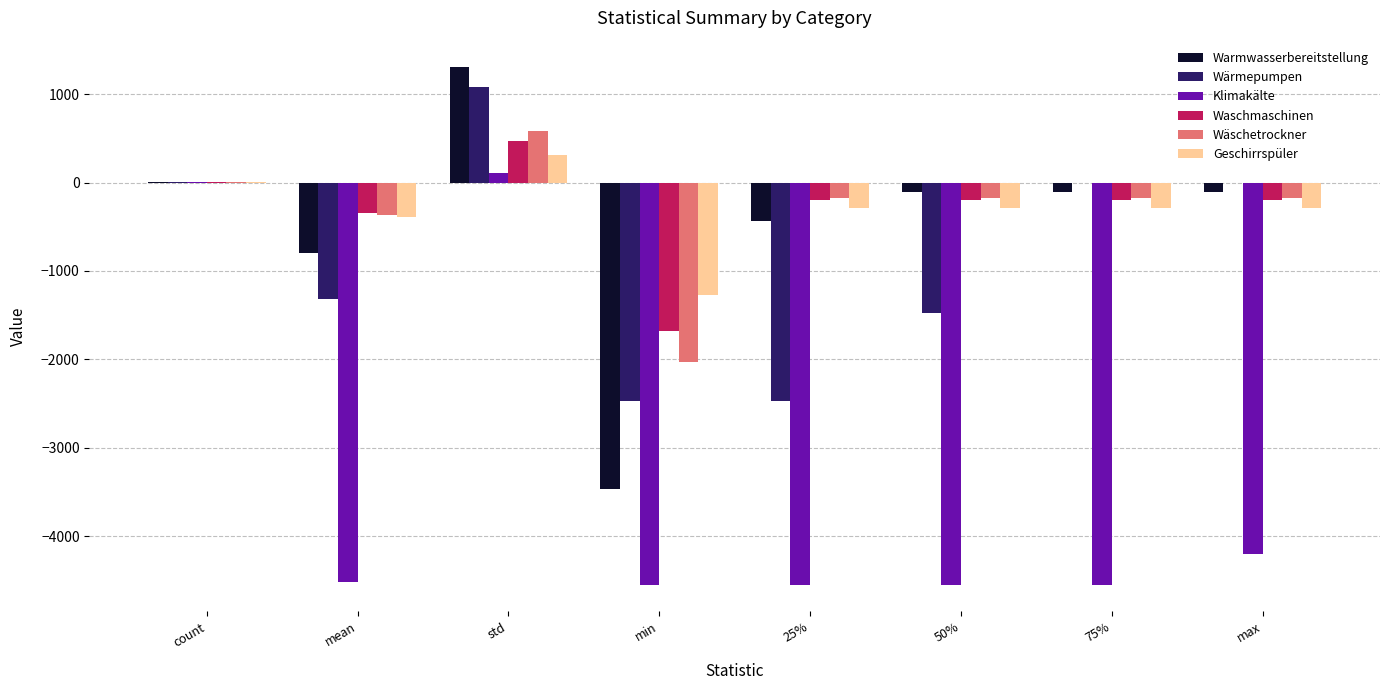

Is the value of Geschirrspüler at std greater than the value of Klimakälte at 50%?

Yes